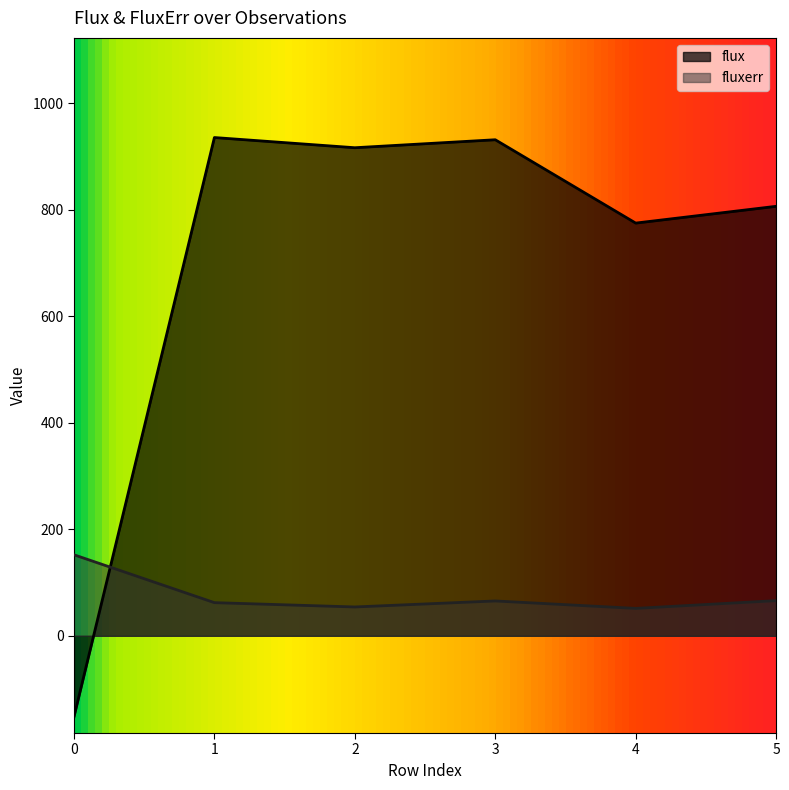

How many interior local valleys does the flux series have?

2